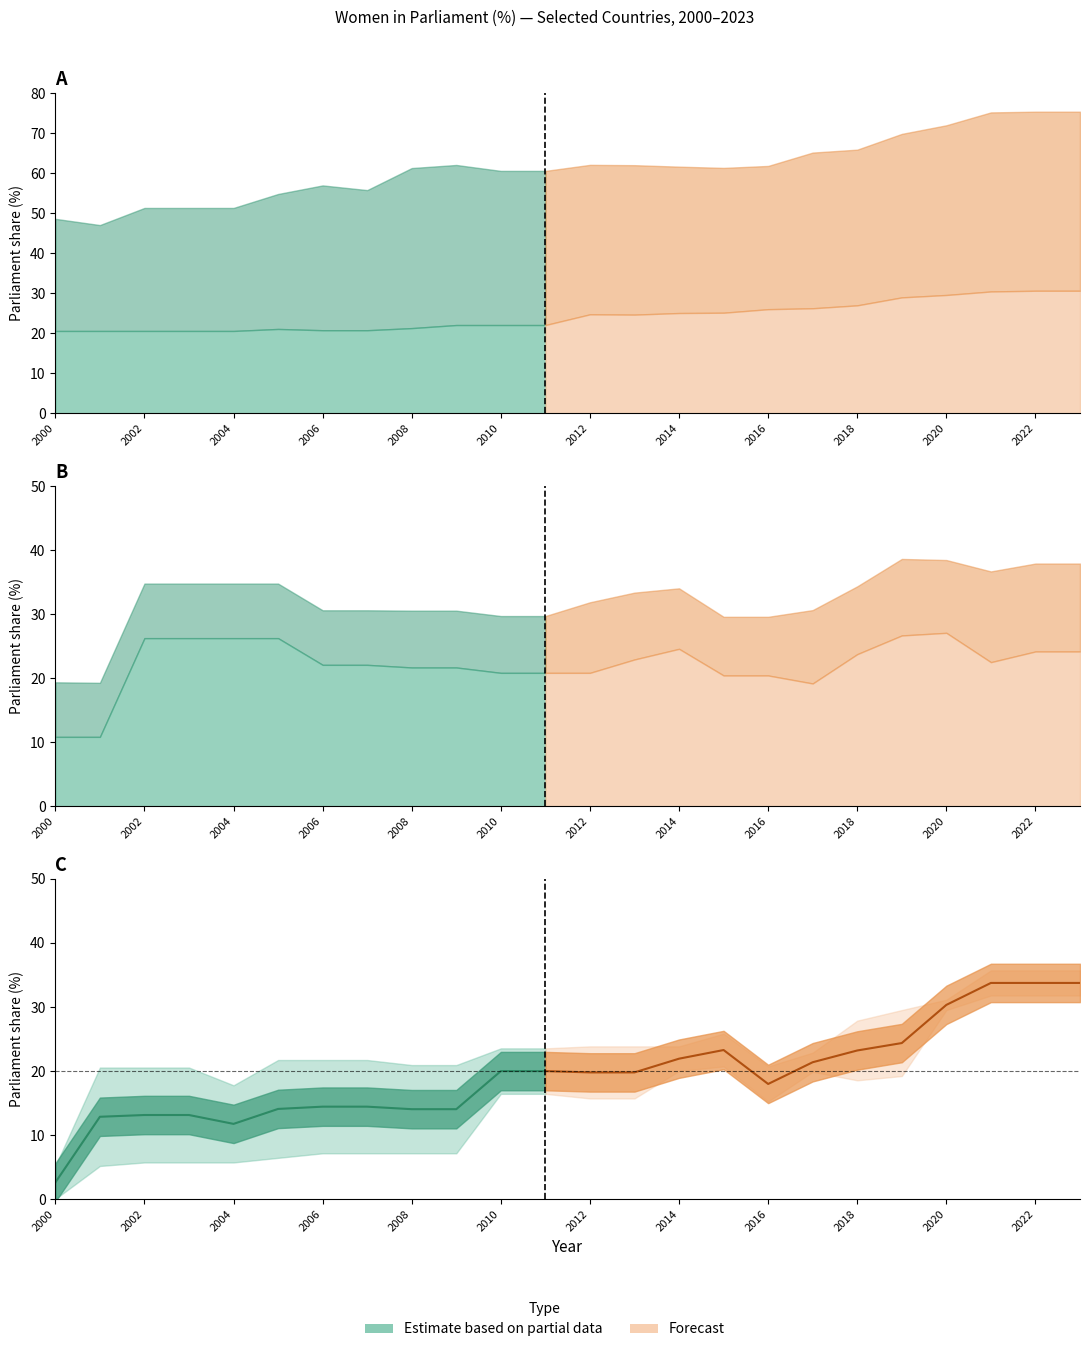

Does the chart have visible grid lines?

No